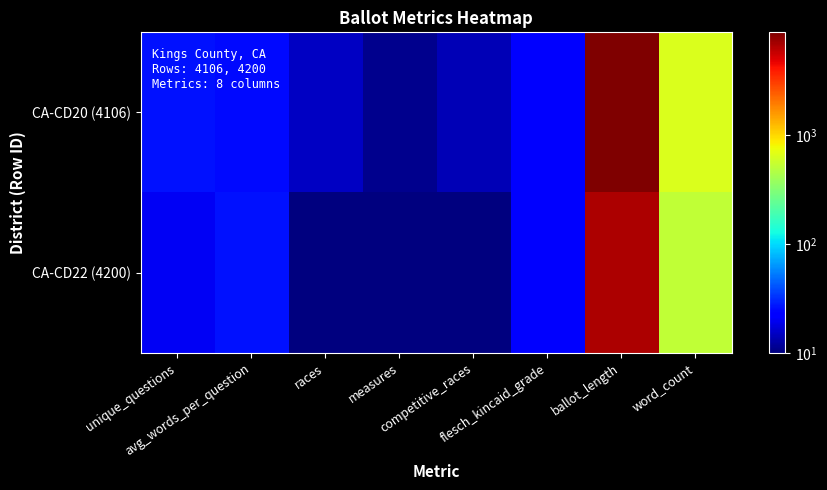

What is the difference between the highest and lowest values at avg_words_per_question?

1